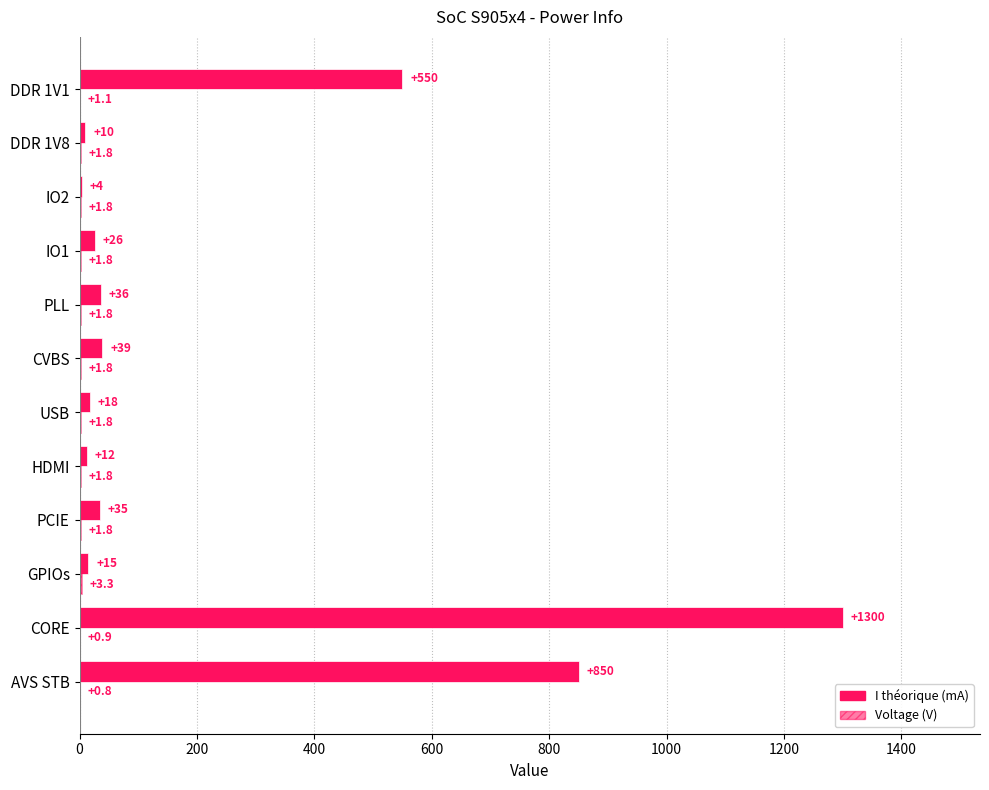

How many categories are shown in the chart?

12